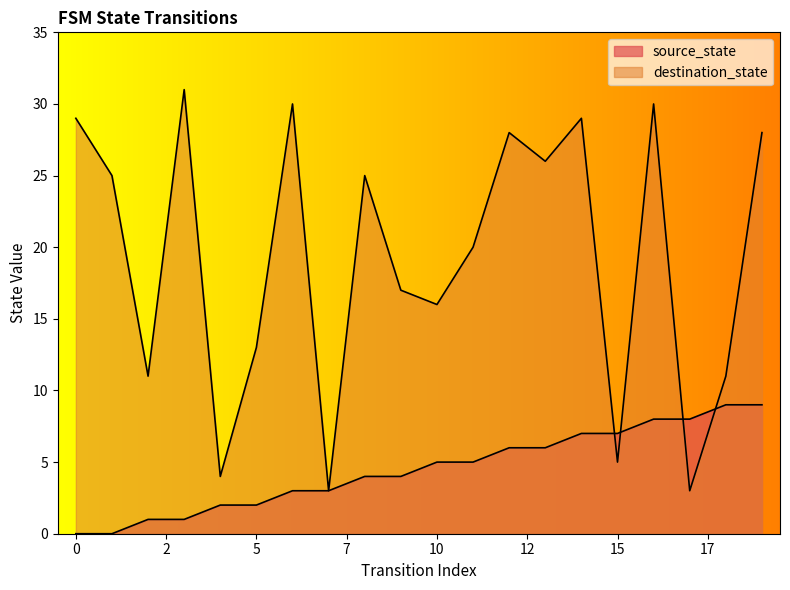

How many lines are shown in the chart?

2